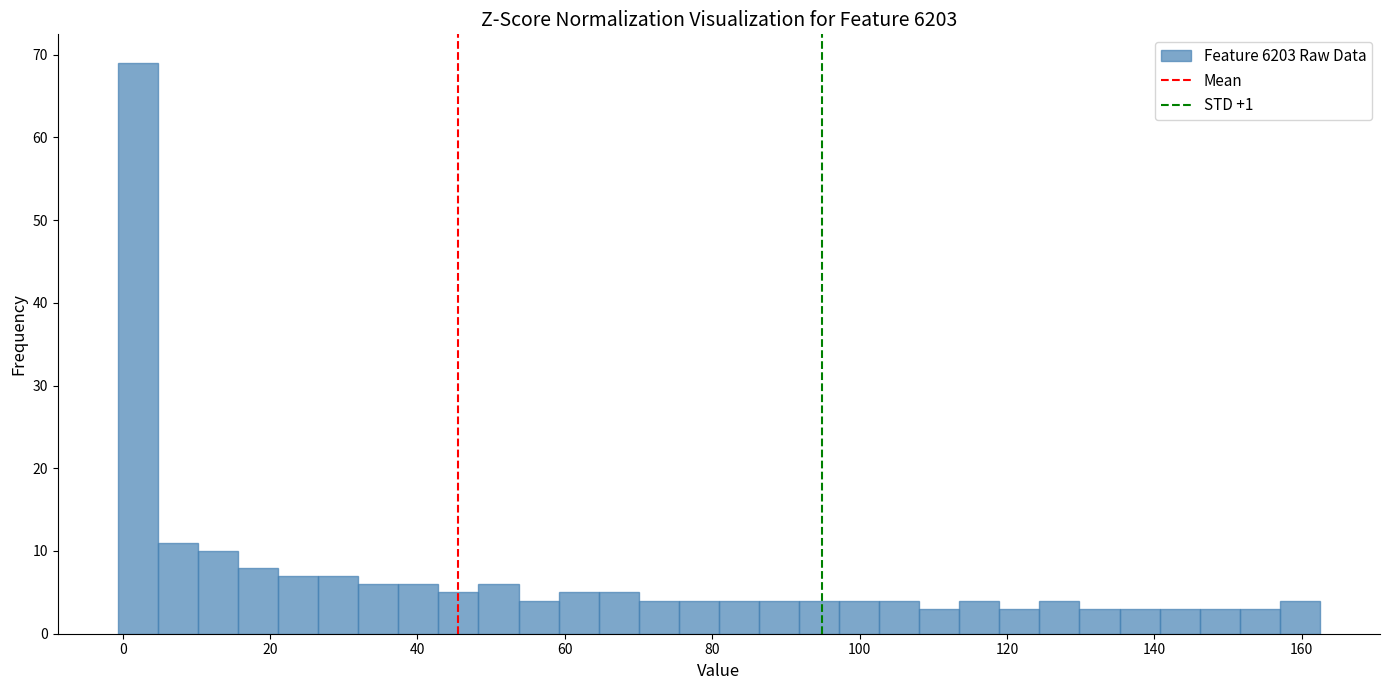

Read against the x-axis, roughly where is the centre of the tallest bar?

2